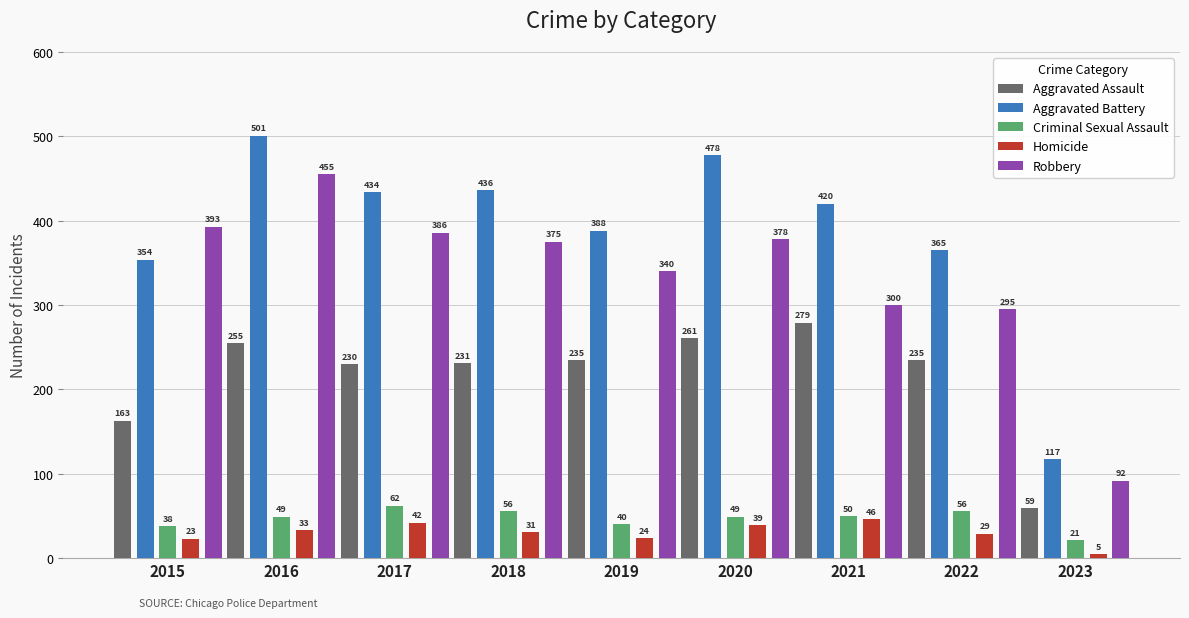

The value of Aggravated Battery at 2019 is 590. True or false?

False